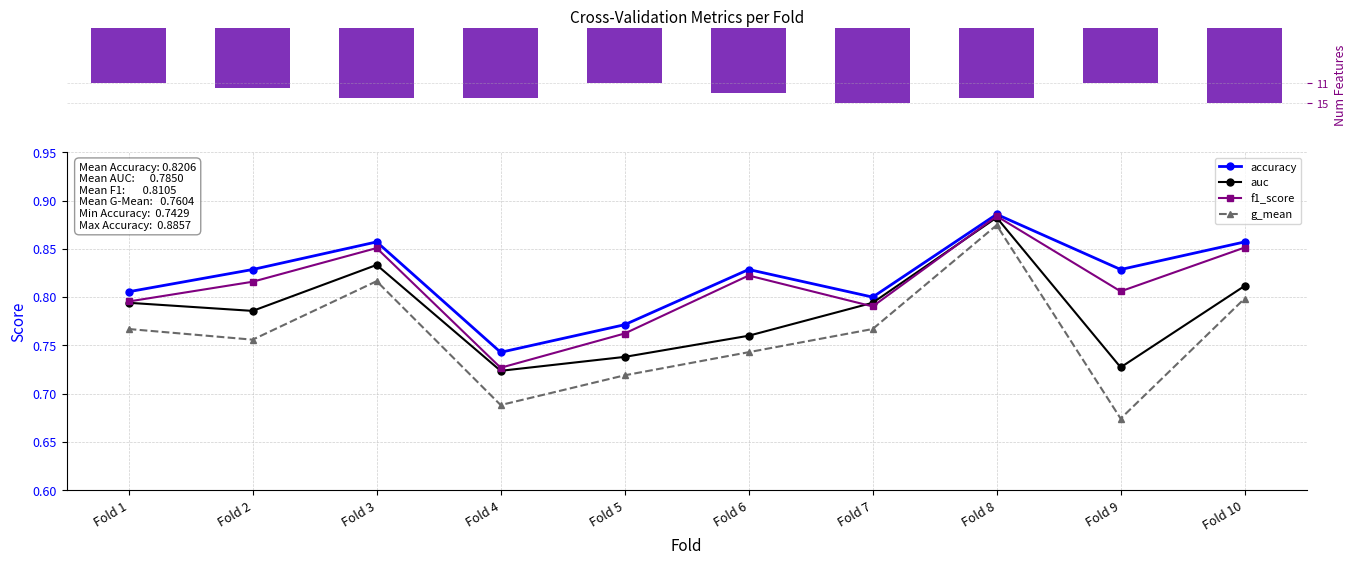

What is the difference between the highest and lowest values at Fold 9?

0.2